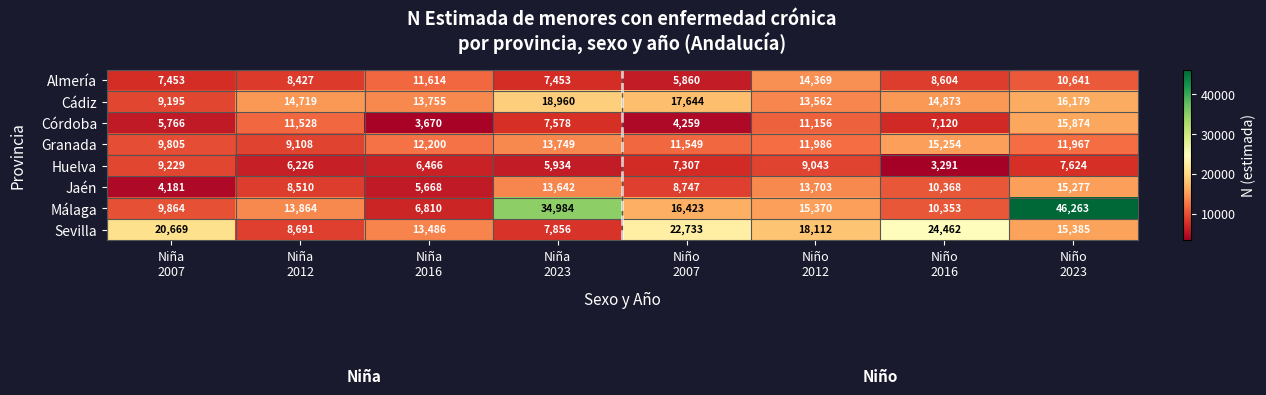

What is the difference between the maximum and minimum values in the Córdoba series?

12204